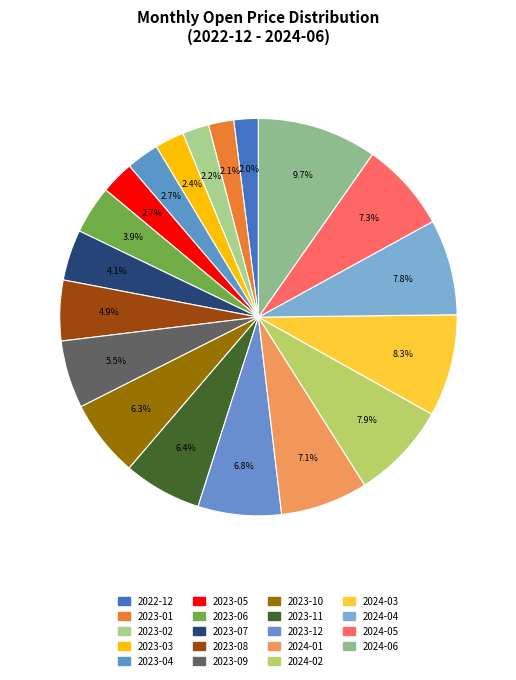

Is there a majority slice in this chart?

No